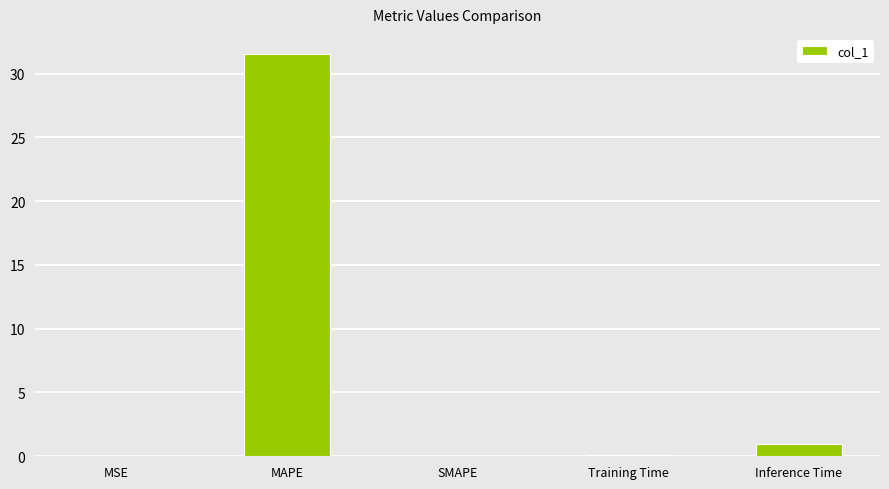

What is the change in value from SMAPE to Inference Time?

+1.0